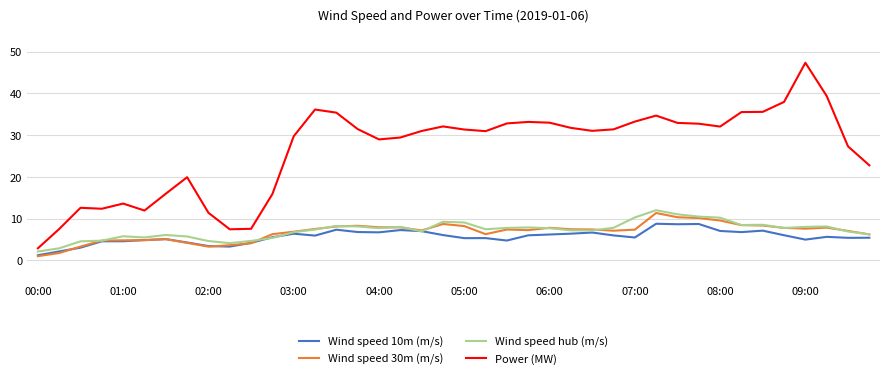

Which series has the widest spread of values?

Power (MW)